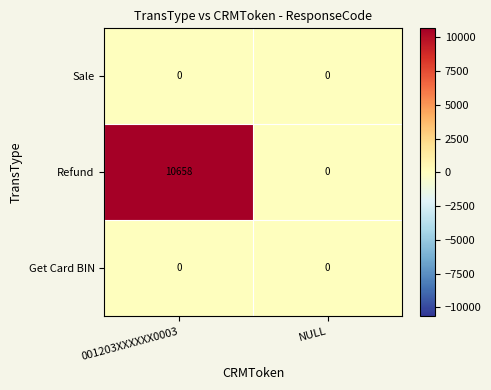

Reading left to right, transcribe all the data shown in this chart.

Sale: 001203XXXXXX0003=0	NULL=0
Refund: 001203XXXXXX0003=10658	NULL=0
Get Card BIN: 001203XXXXXX0003=0	NULL=0